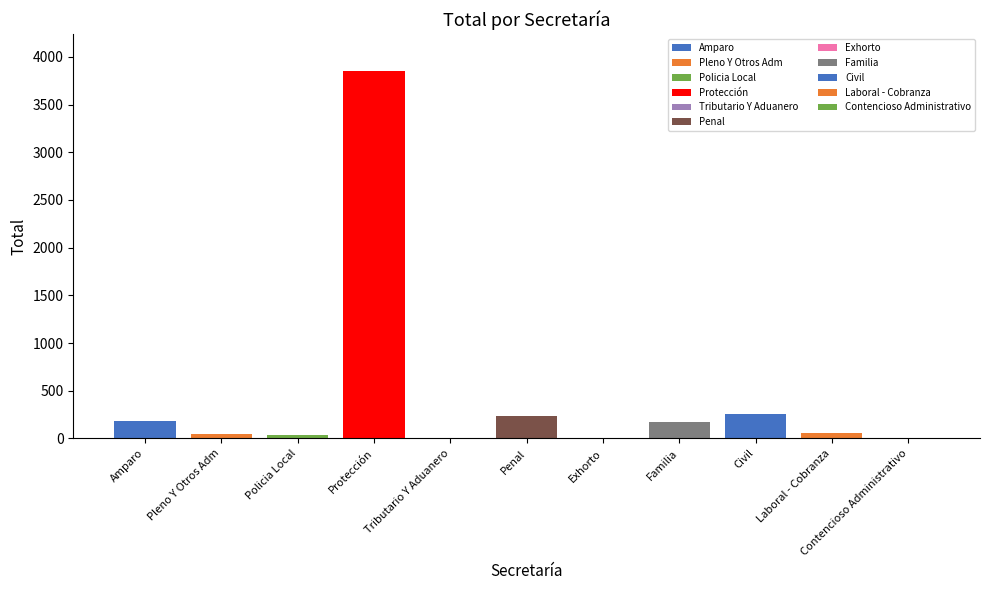

What is the average value?

442